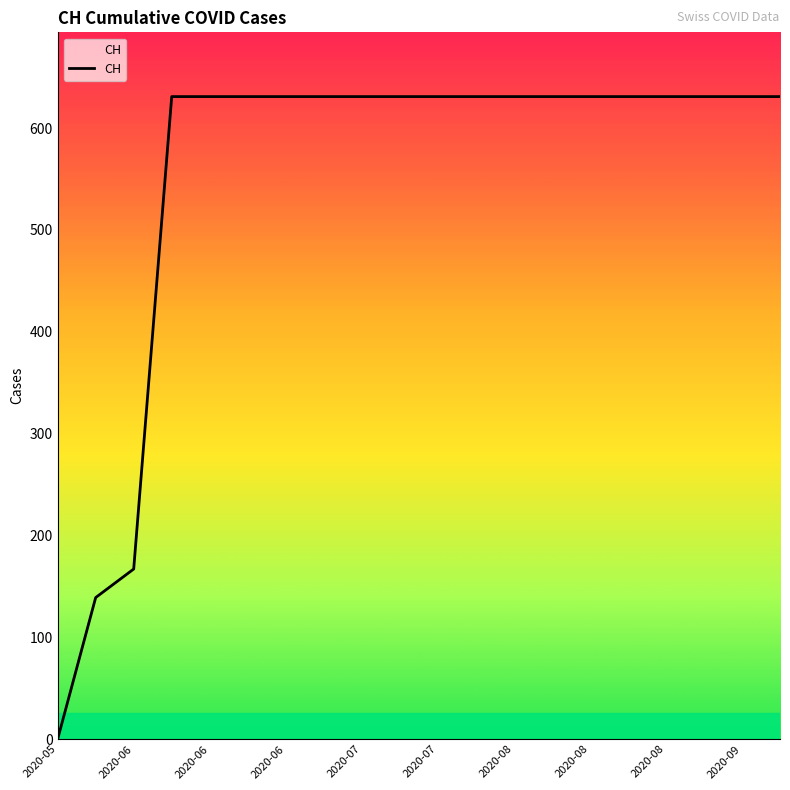

What is the greatest value displayed?

631